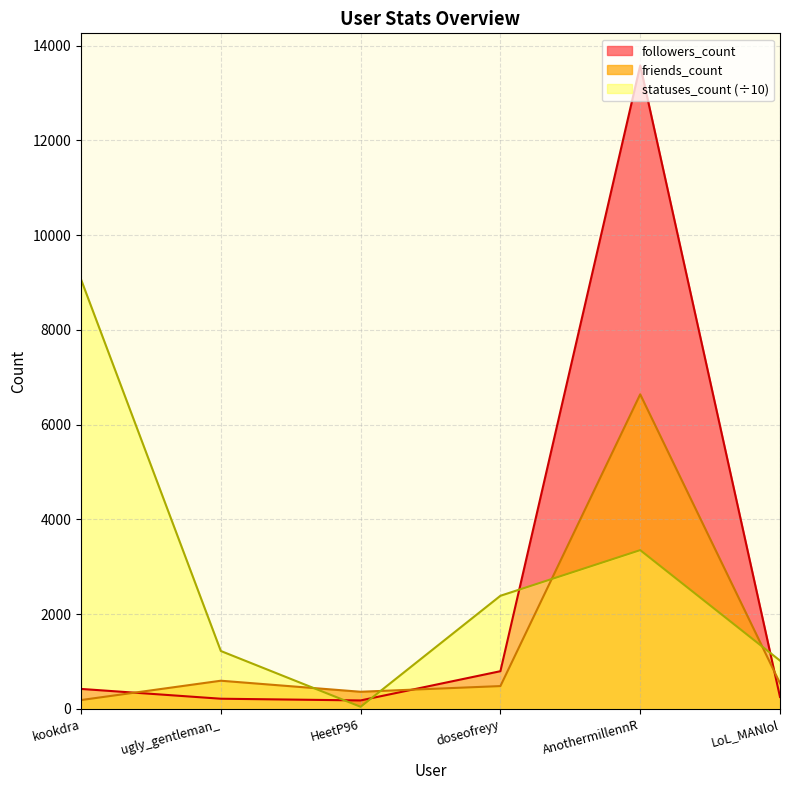

What is the label of the 1st point from the left?

kookdra